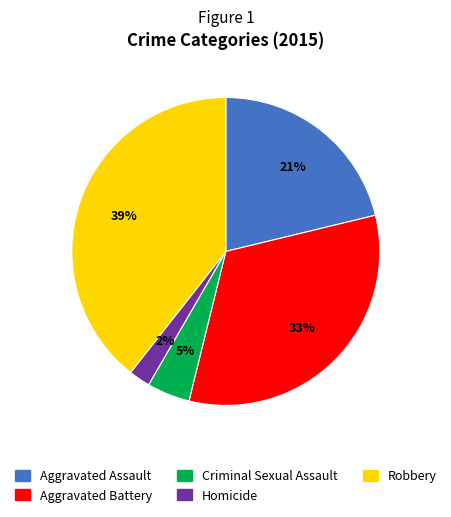

To the nearest percent, what is the combined percentage of Aggravated Battery and Robbery?

72%